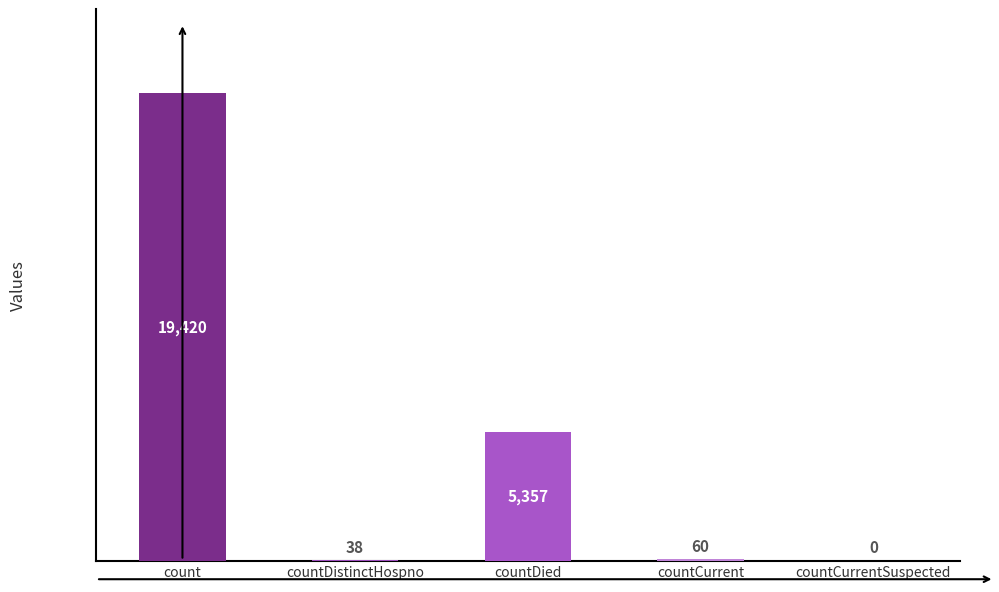

What is the sum of all values?

24875